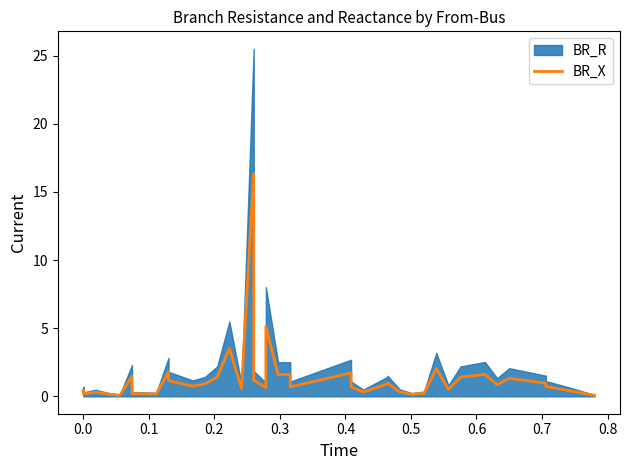

How many lines are shown in the chart?

1